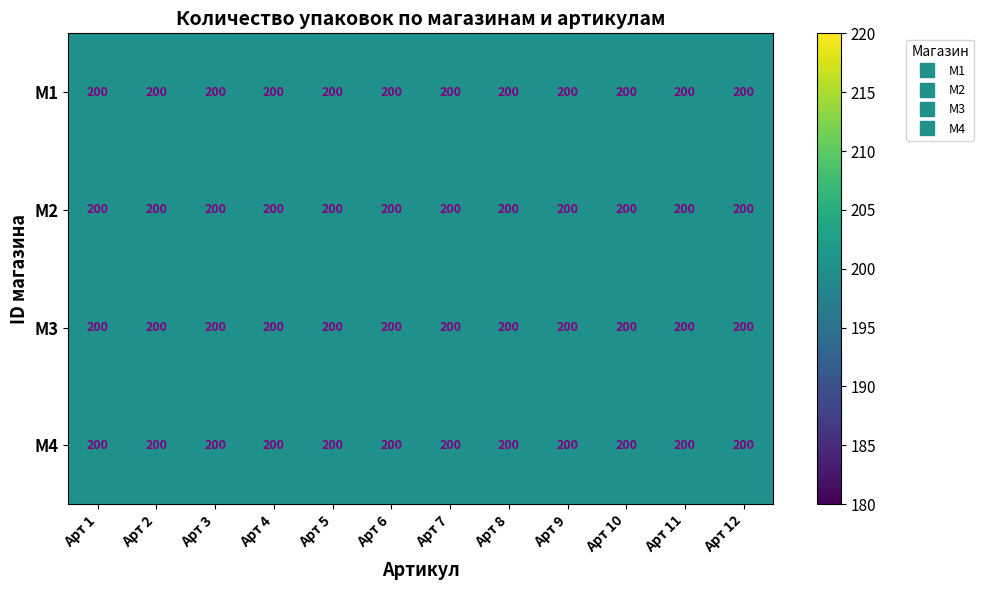

Which series has the largest range (max minus min)?

M2